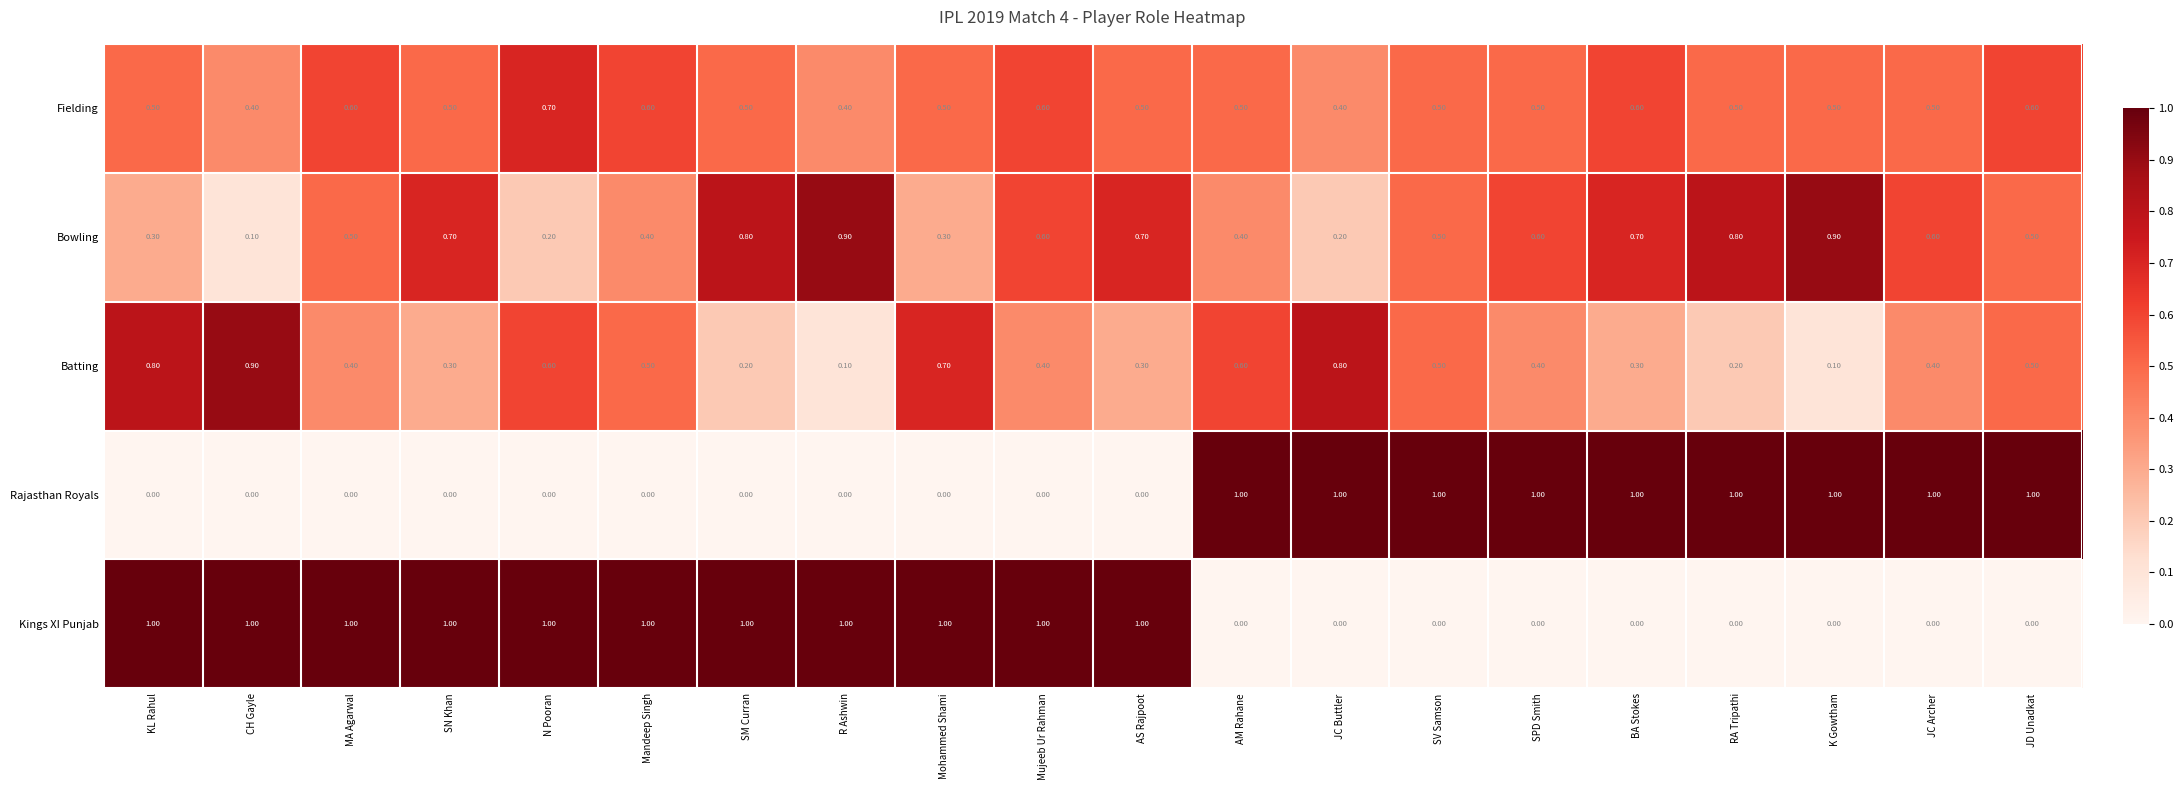

At which label does Bowling reach its minimum?

CH Gayle